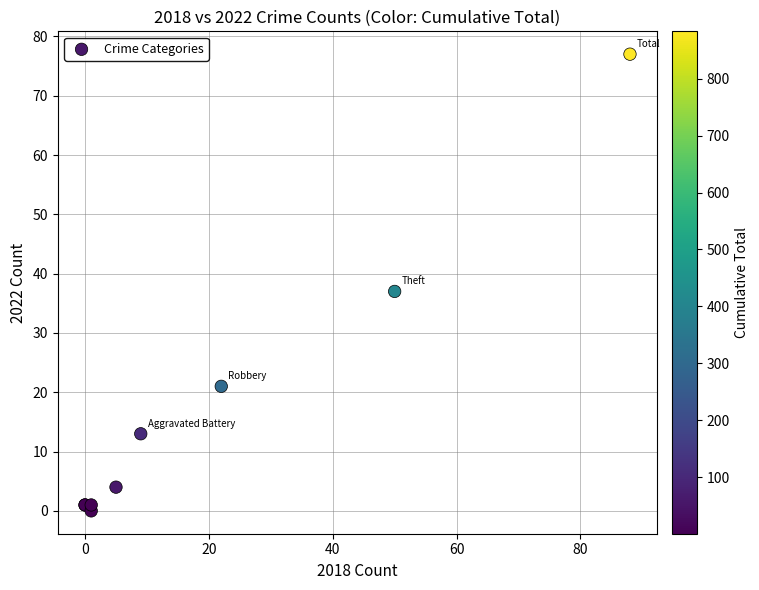

What Y value in the scatter plot is closest to 38?

37